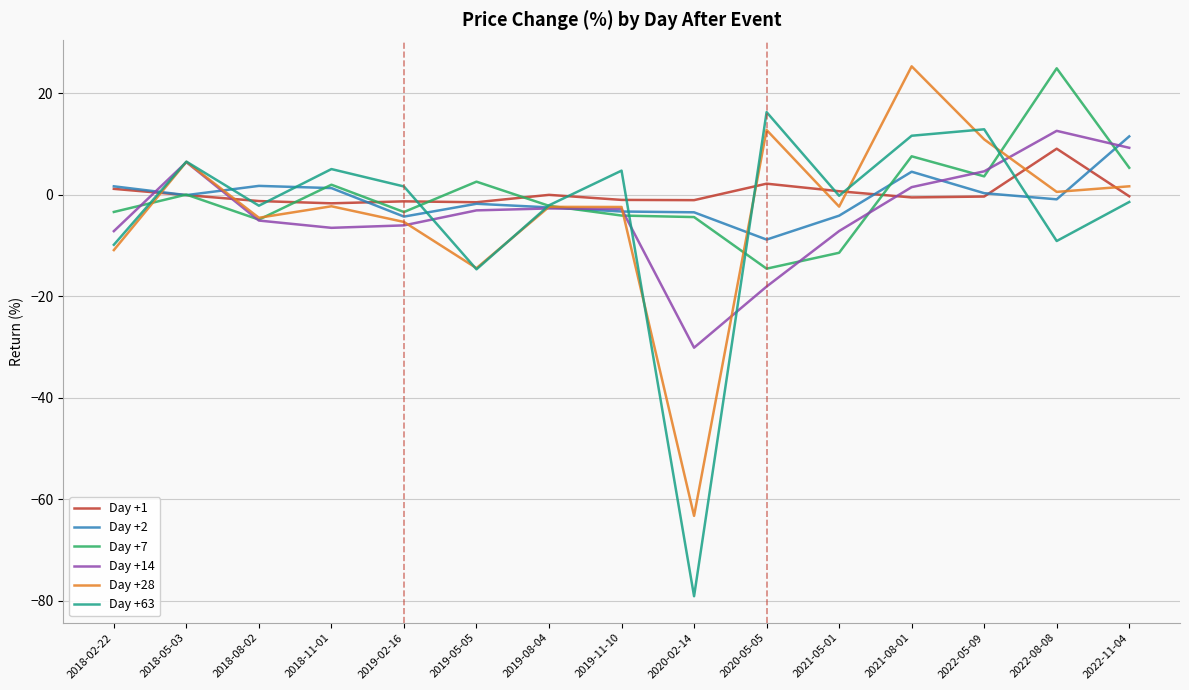

The value of Day +28 at 2022-05-09 is 10.9. True or false?

True